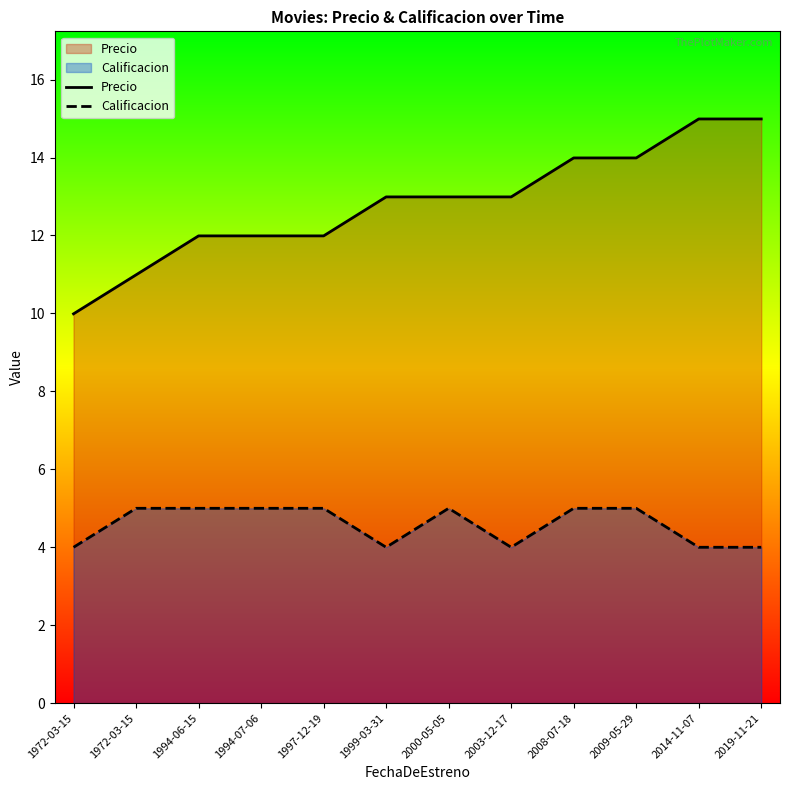

What are all the series names shown in the legend?

Precio, Calificacion